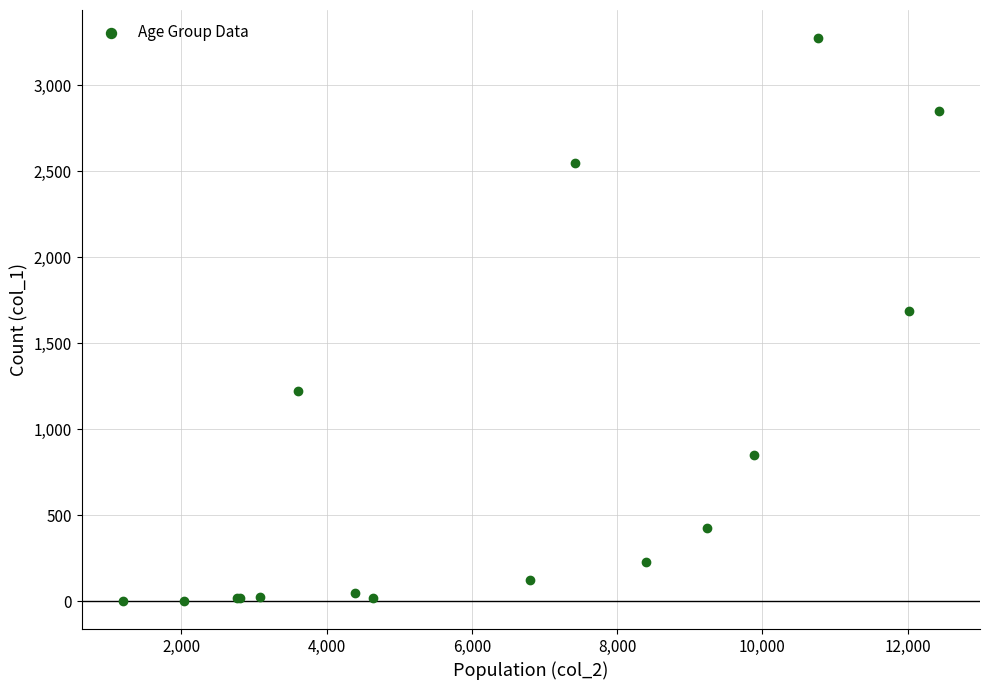

What Y value in the scatter plot is closest to 1638?

1690